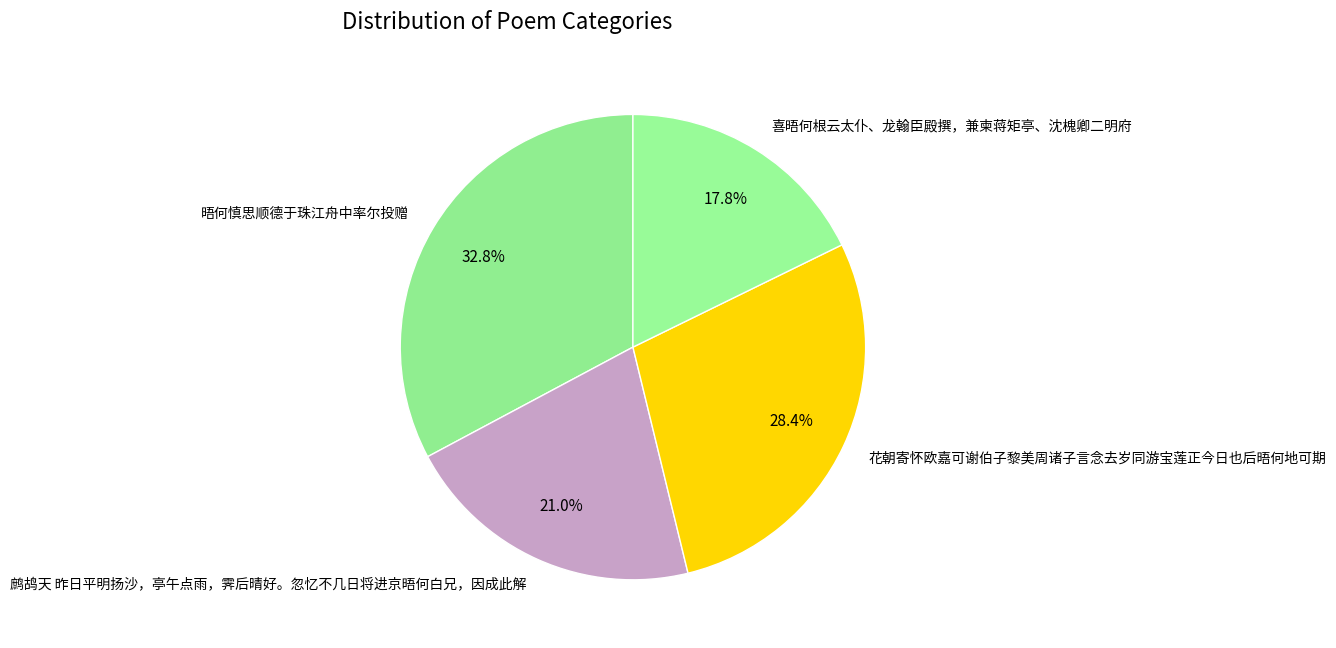

Rank the categories by value from lowest to highest.

喜晤何根云太仆、龙翰臣殿撰，兼柬蒋矩亭、沈槐卿二明府, 鹧鸪天 昨日平明扬沙，亭午点雨，霁后晴好。忽忆不几日将进京晤何白兄，因成此解, 花朝寄怀欧嘉可谢伯子黎美周诸子言念去岁同游宝莲正今日也后晤何地可期, 晤何慎思顺德于珠江舟中率尔投赠